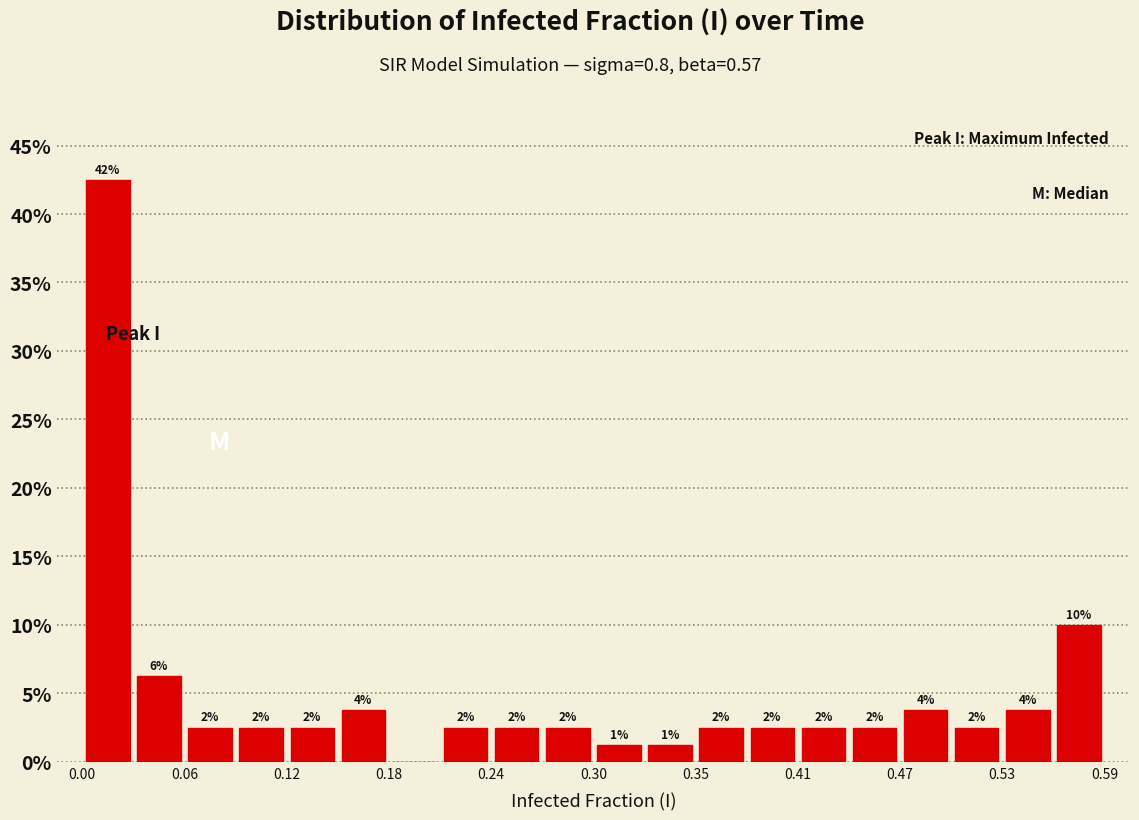

Read against the x-axis, roughly where is the centre of the tallest bar?

0.01